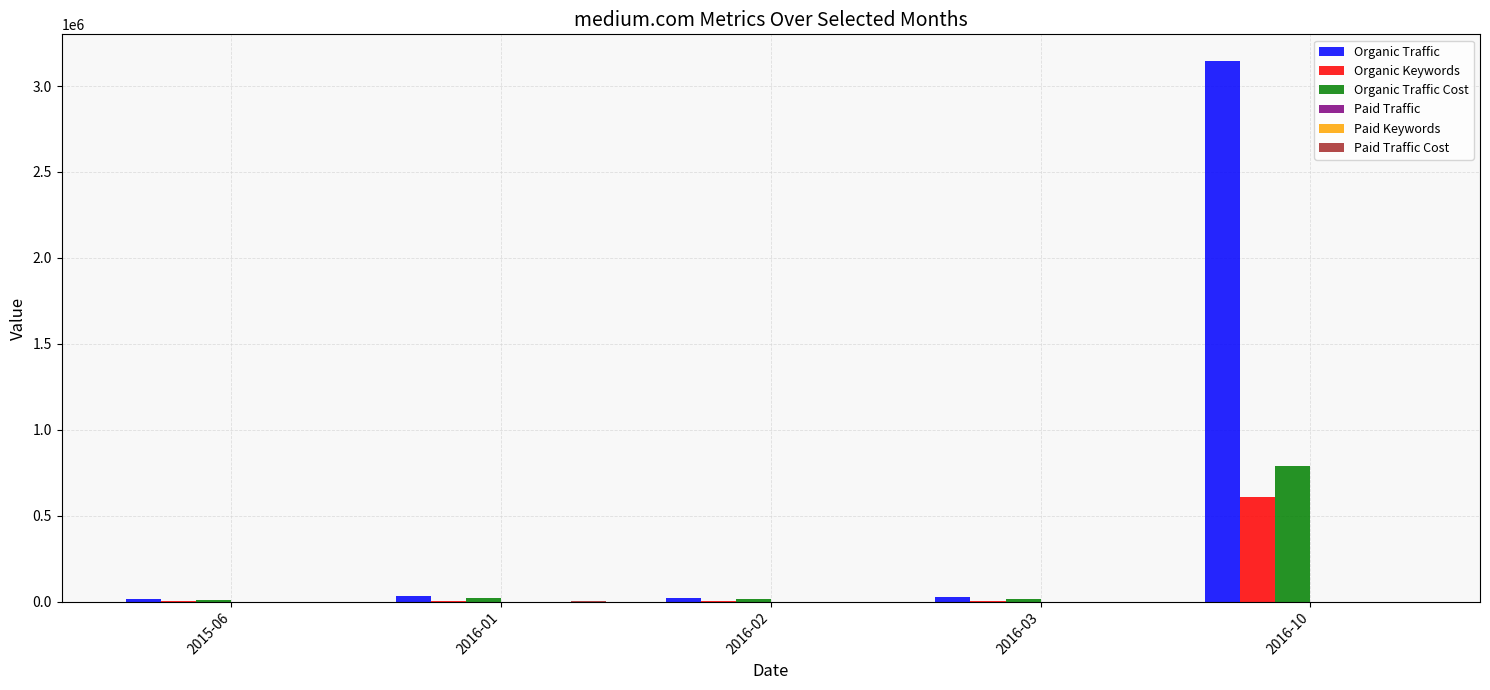

At which category is the sum across all series the highest?

2016-10